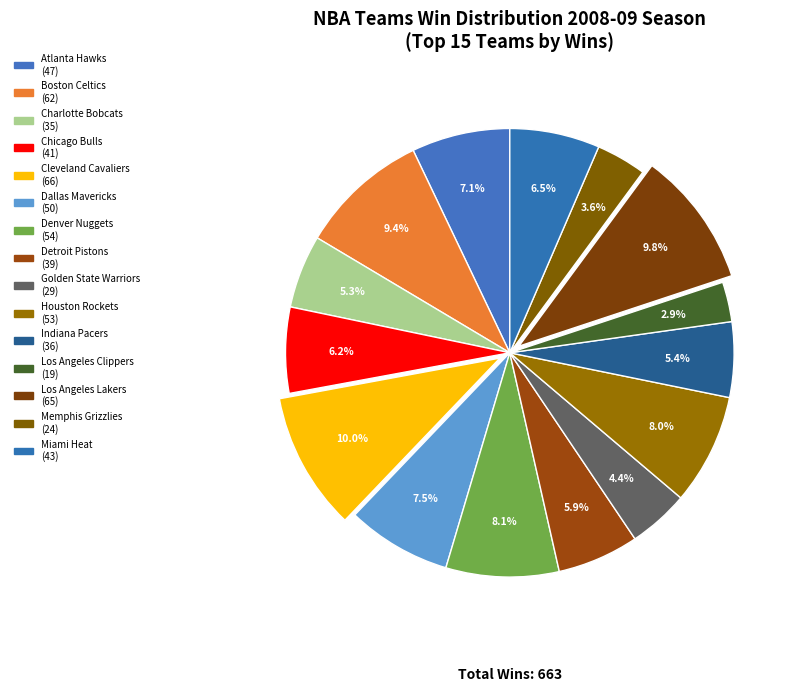

Count the number of slices in the pie.

15